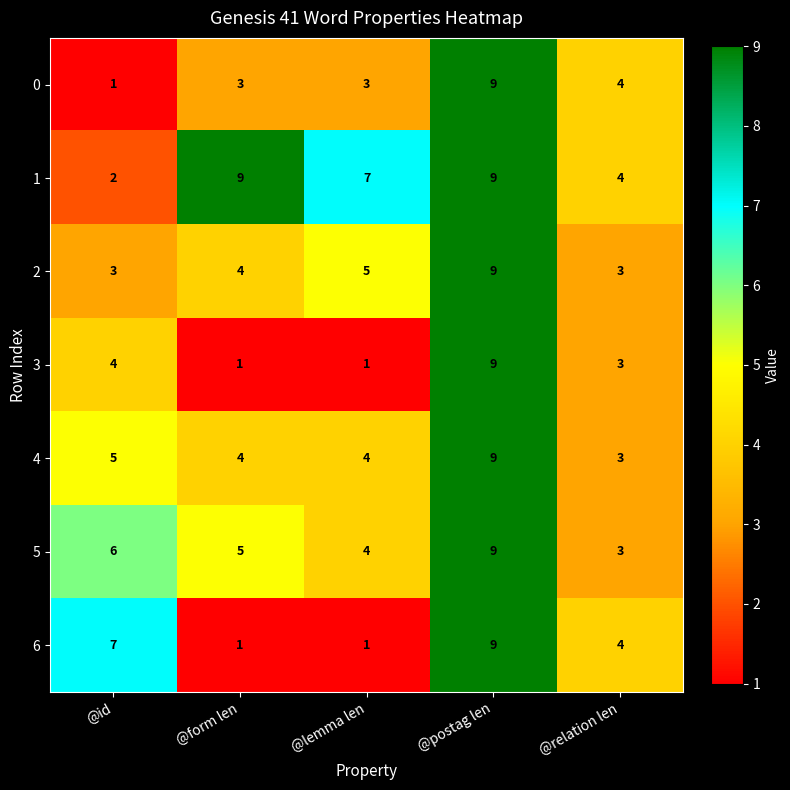

Where is 0 nearest to the value 5?

@relation len